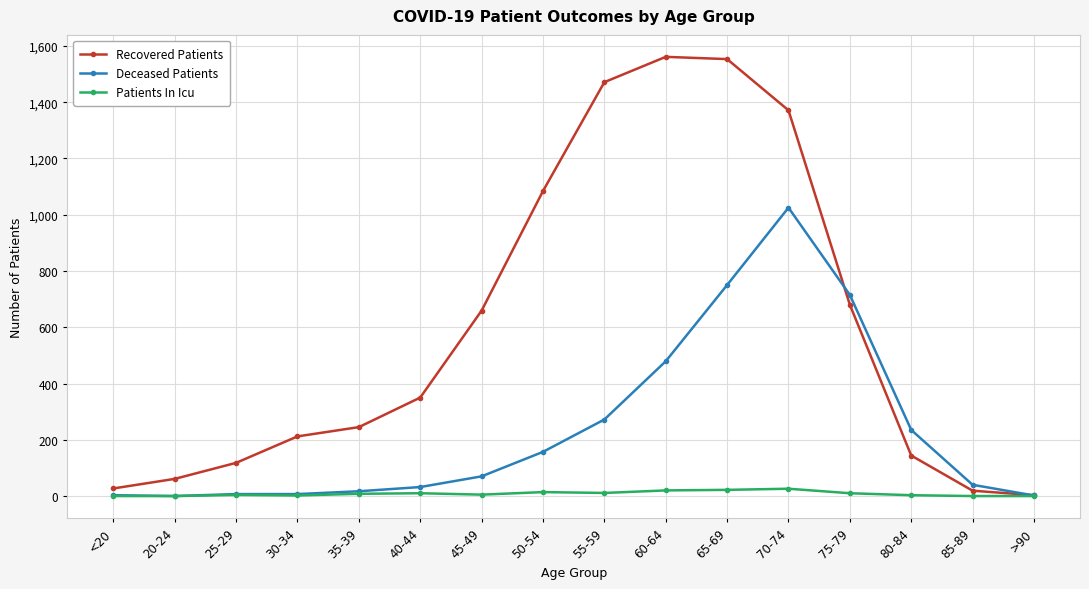

True or false: Deceased Patients and Recovered Patients cross at least once.

True